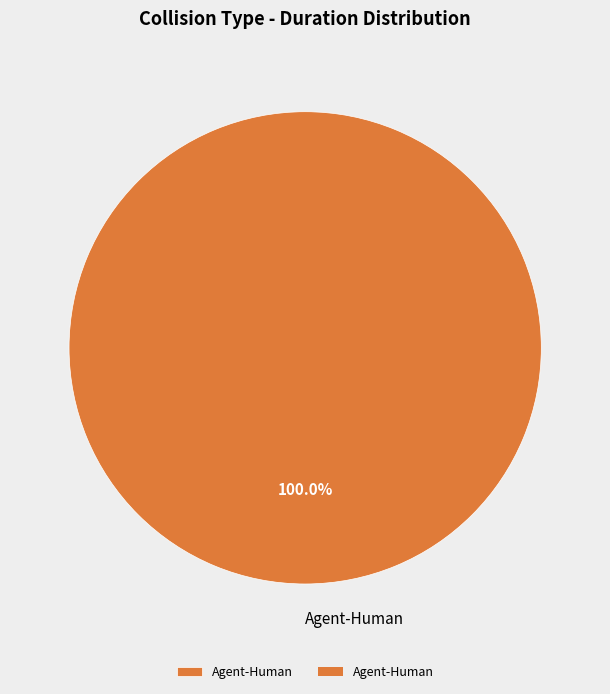

Rank the categories by value from highest to lowest.

Agent-Human